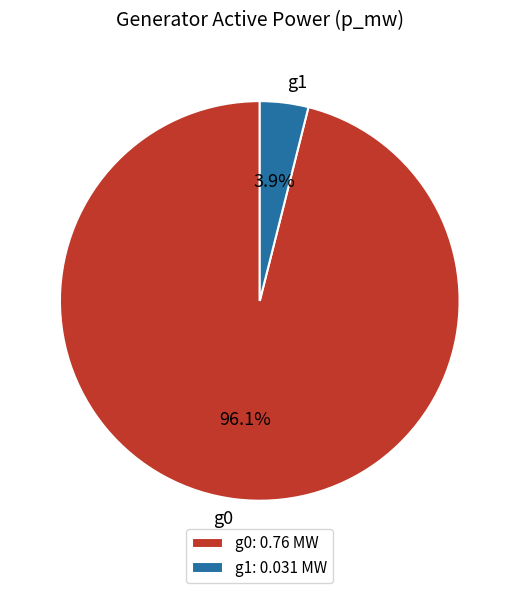

How many slices are in this pie chart?

2